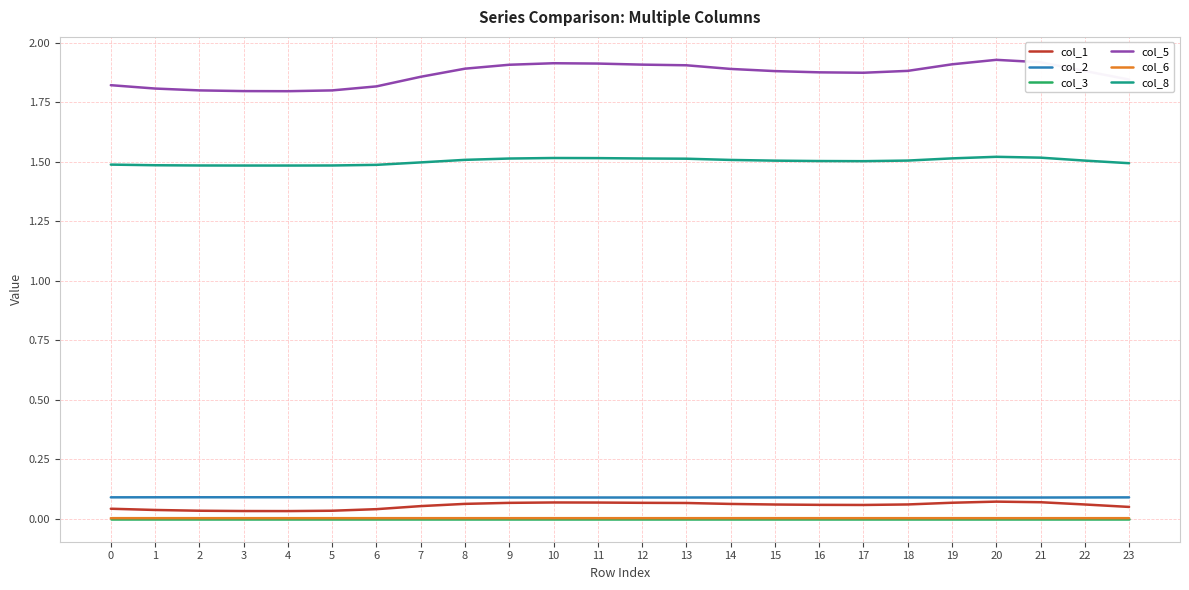

Which series has the largest range (max minus min)?

col_5